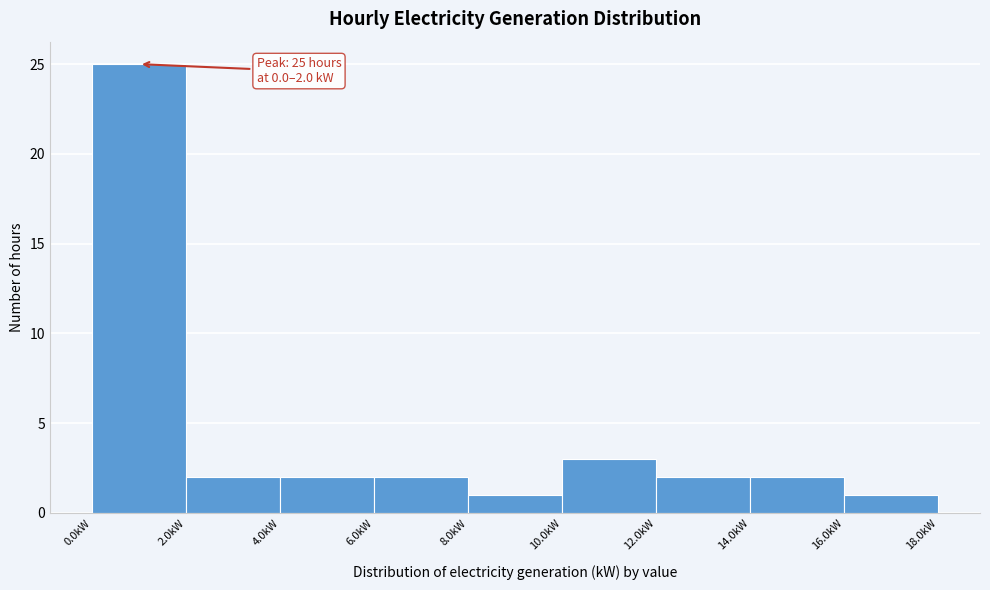

Over which range of the x-axis is the bar tallest?

0 to 2